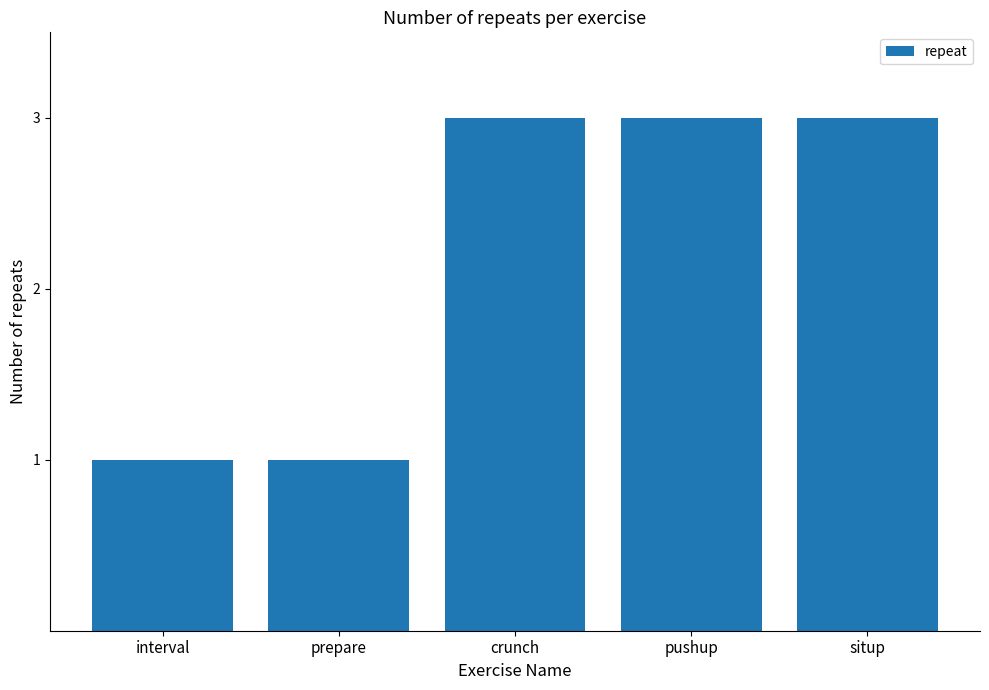

Read the value at pushup.

3